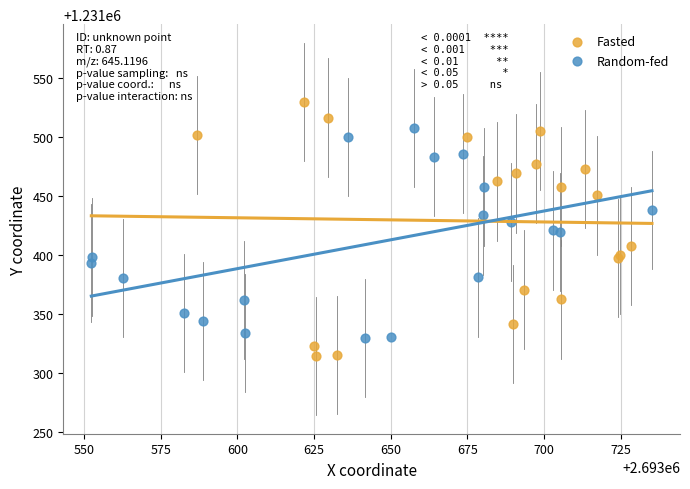

Which series has the widest spread of Y values?

Fasted